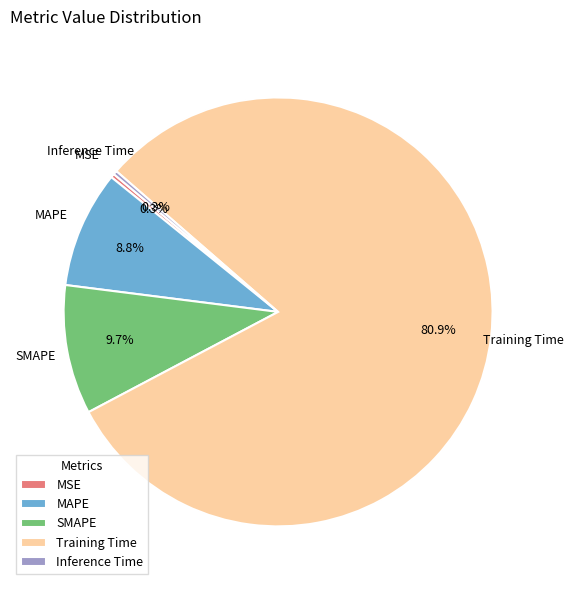

How many segments does this pie chart have?

5